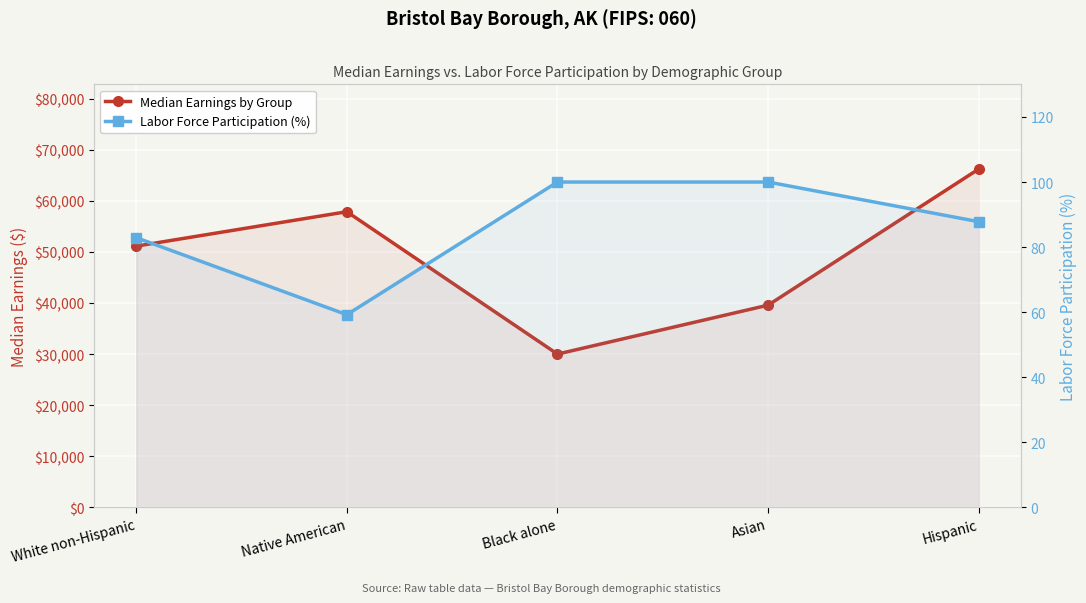

How many values in the Labor Force Participation (%) series are below 87?

2